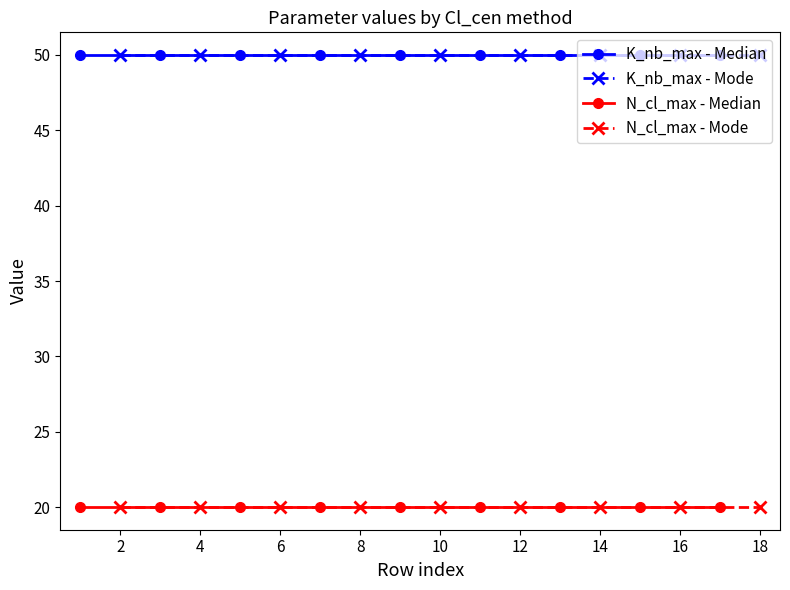

True or false: N_cl_max - Median and K_nb_max - Median intersect in this chart.

False